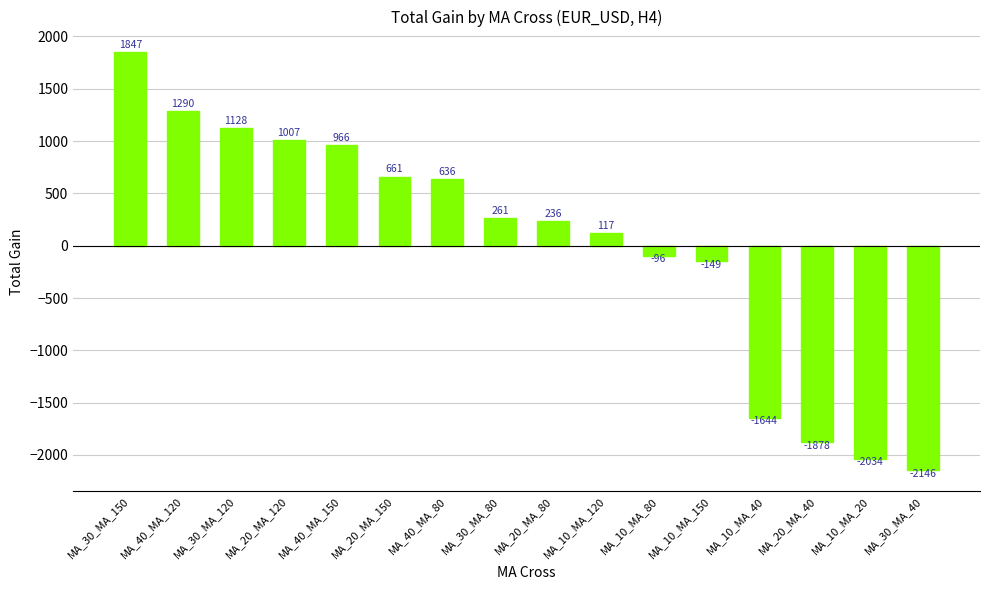

What is the label of the 15th bar from the right?

MA_40_MA_120